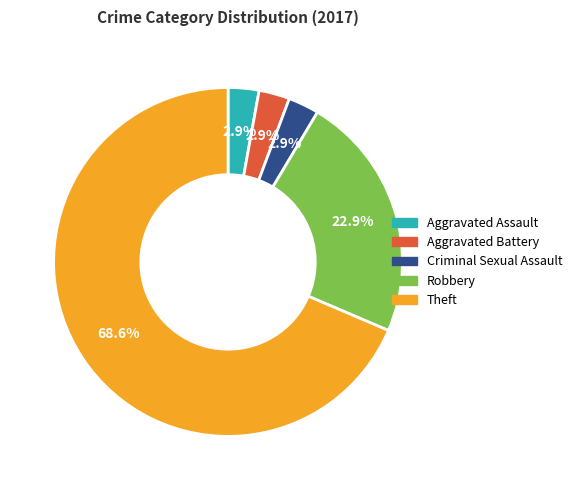

To the nearest percent, what is the difference between the Aggravated Assault and Theft slice percentages?

66%